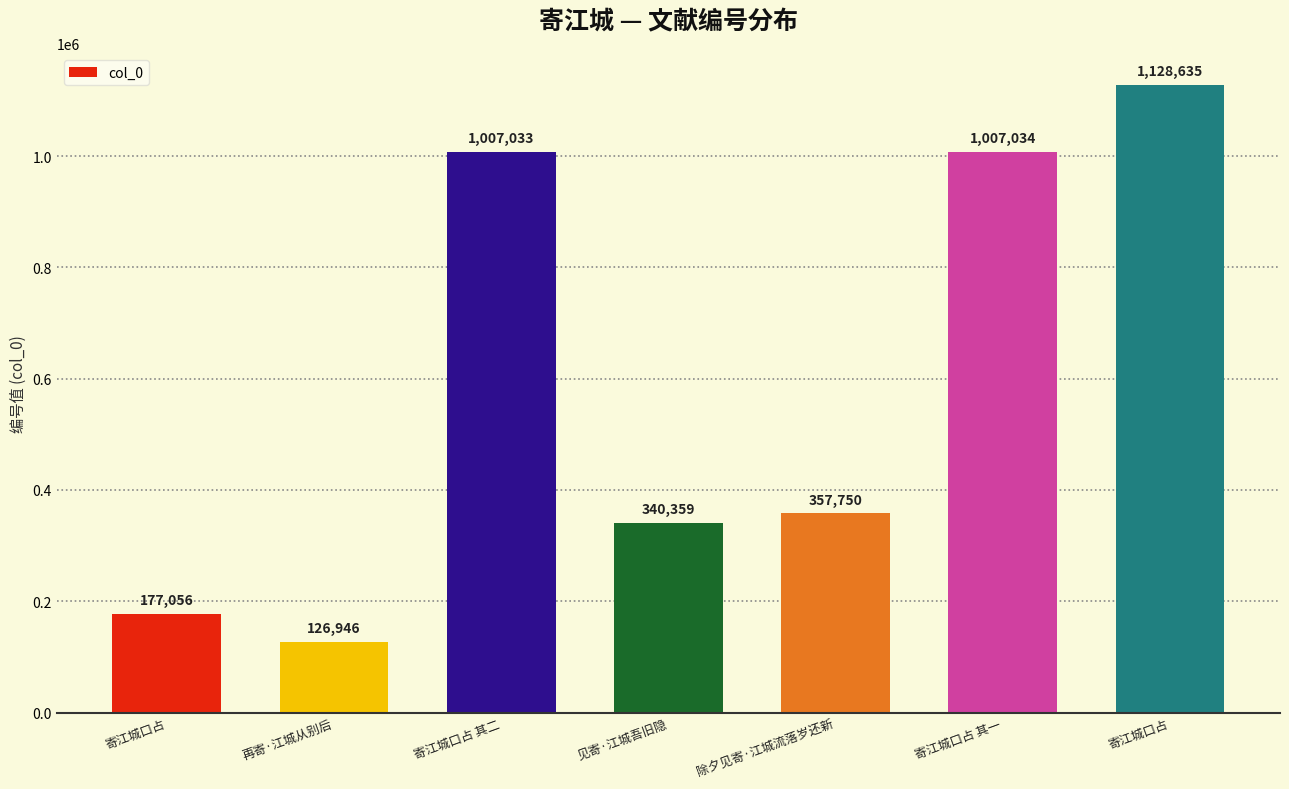

What is the sum of the values at 寄江城口占 其二 and 寄江城口占?

1184089